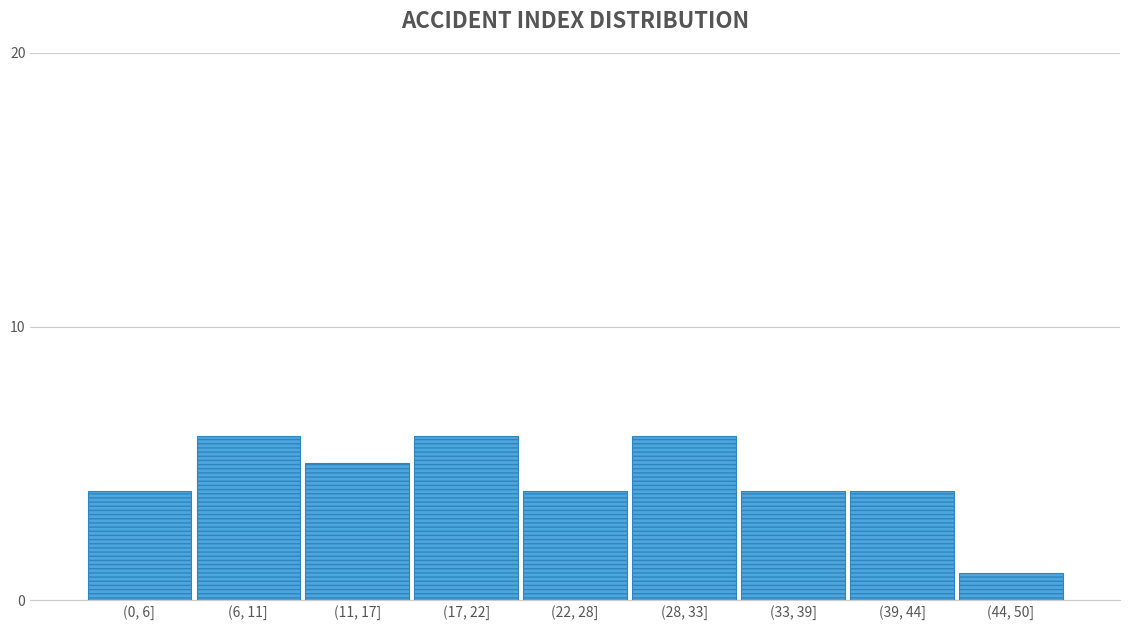

Reading left to right, list all the values displayed in this chart.

4	6	5	6	4	6	4	4	1